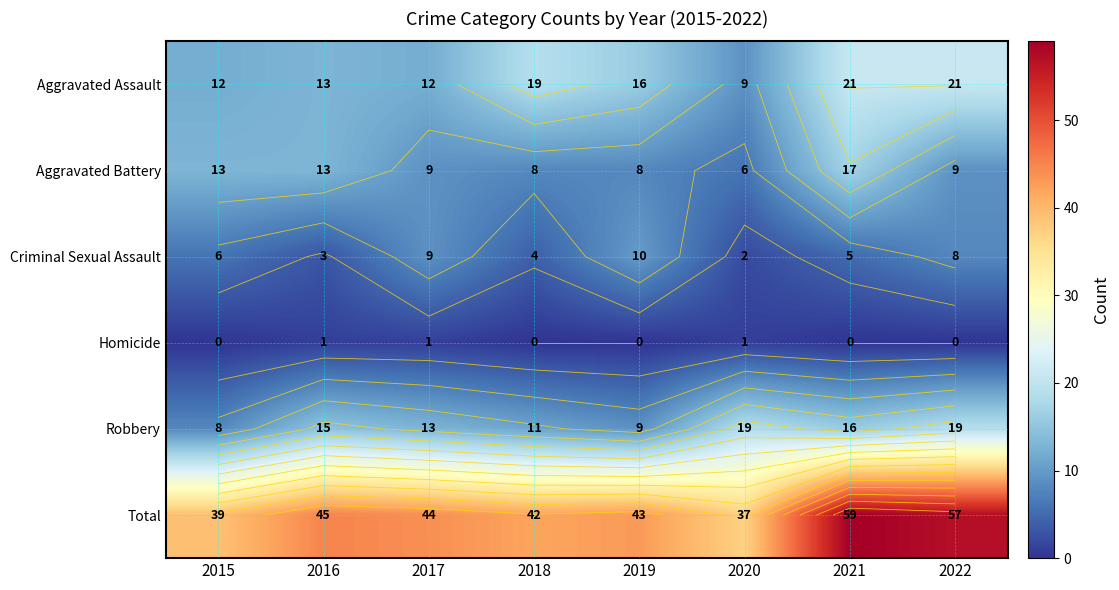

At which label does Total reach its peak?

2021